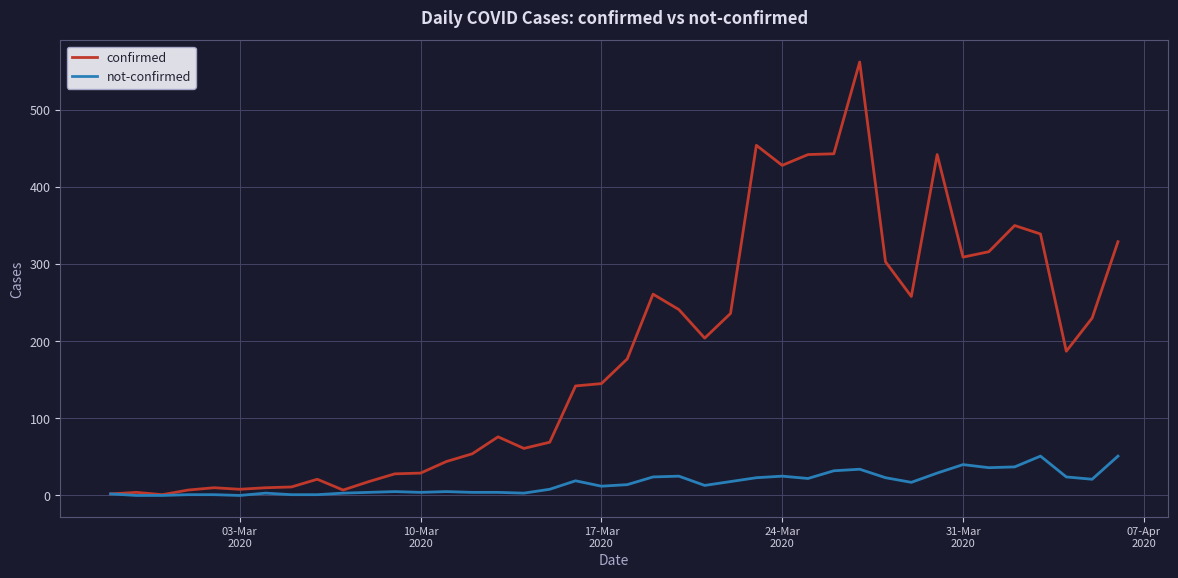

Which series has the widest spread of values?

confirmed